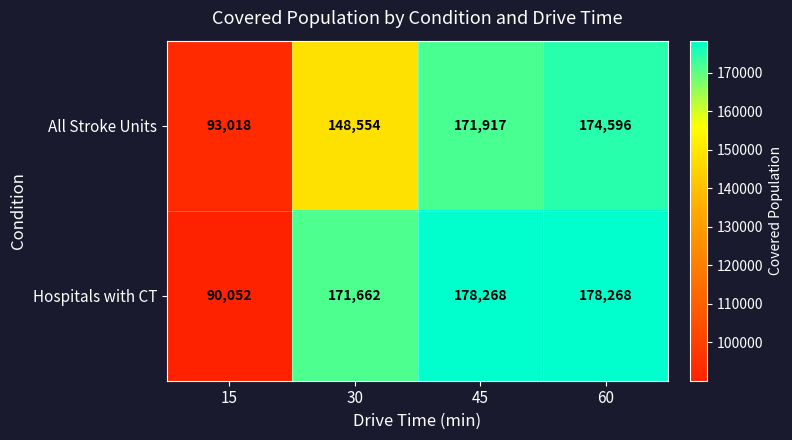

Reading left to right, what are all the values shown in this chart?

All Stroke Units: 93018	148554	171917	174596
Hospitals with CT: 90052	171662	178268	178268